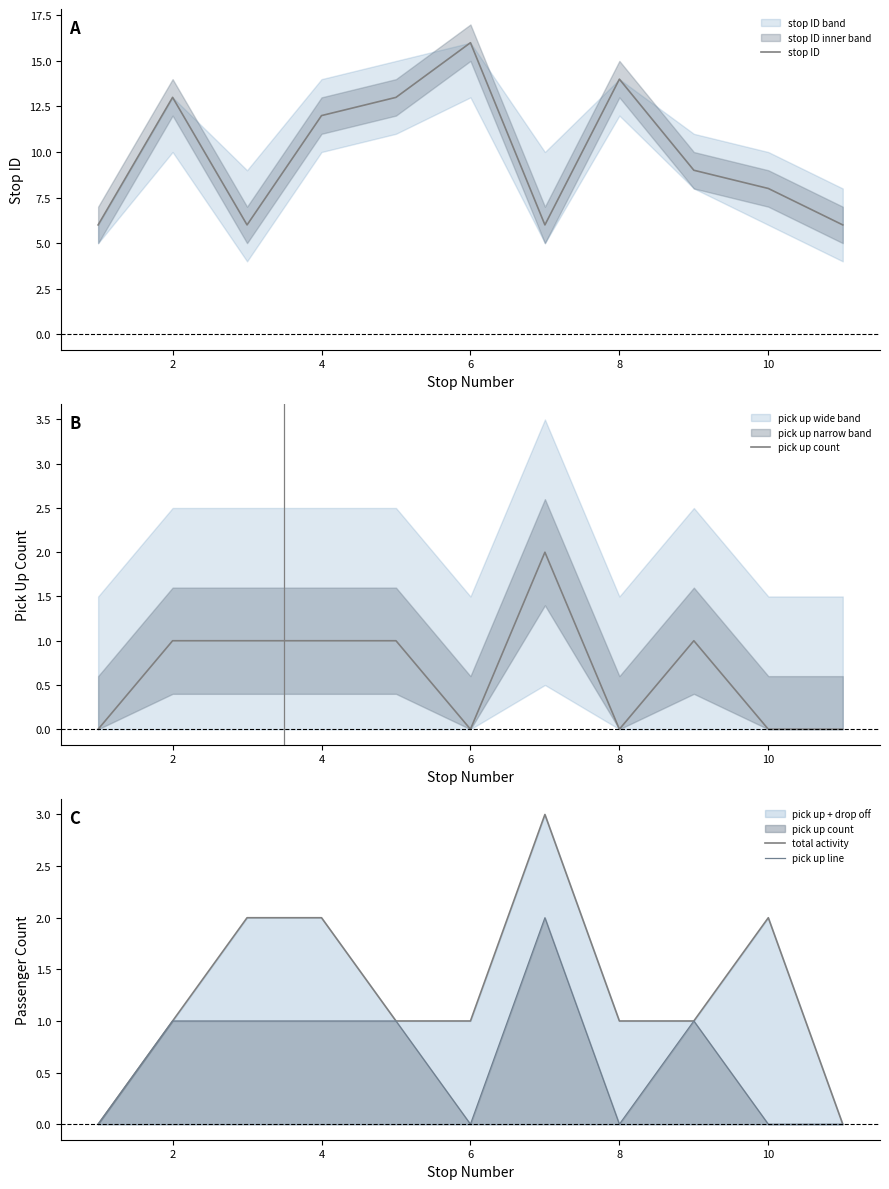

What is the lowest value of the stop ID series?

6